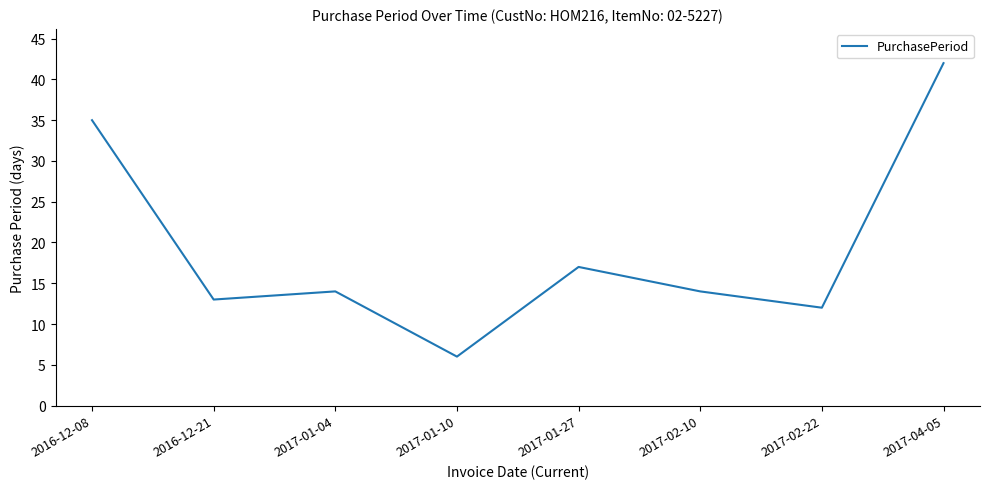

What is the sum of all values?

153